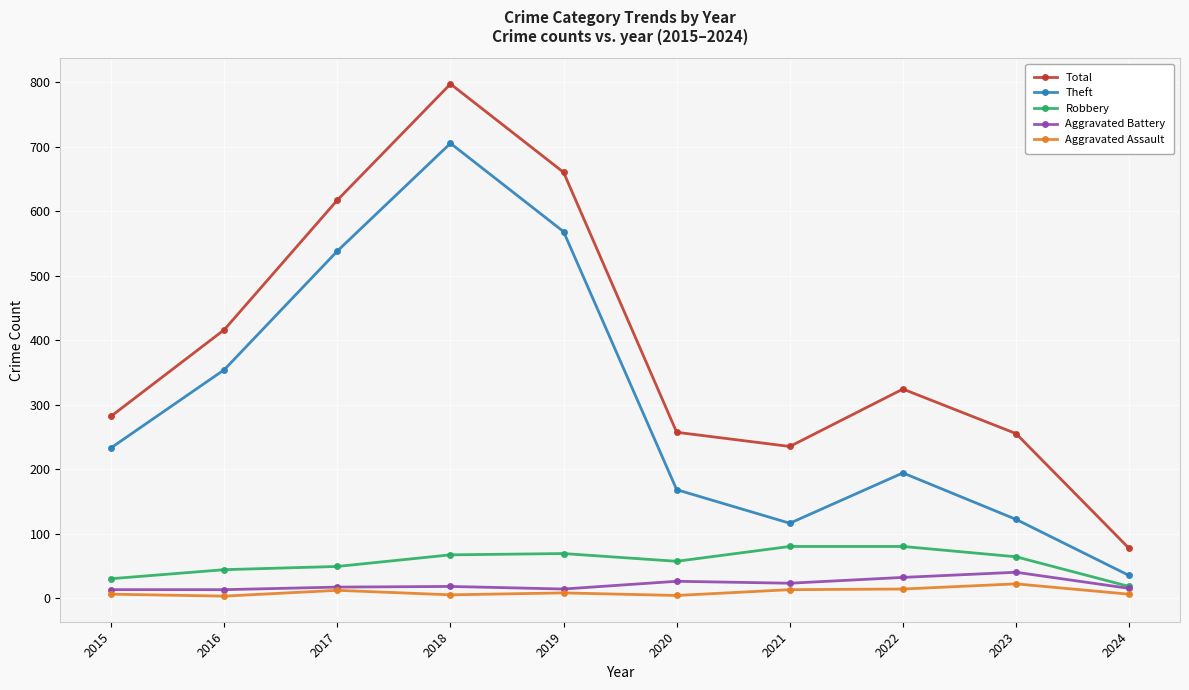

What are all the series names shown in the legend?

Total, Theft, Robbery, Aggravated Battery, Aggravated Assault